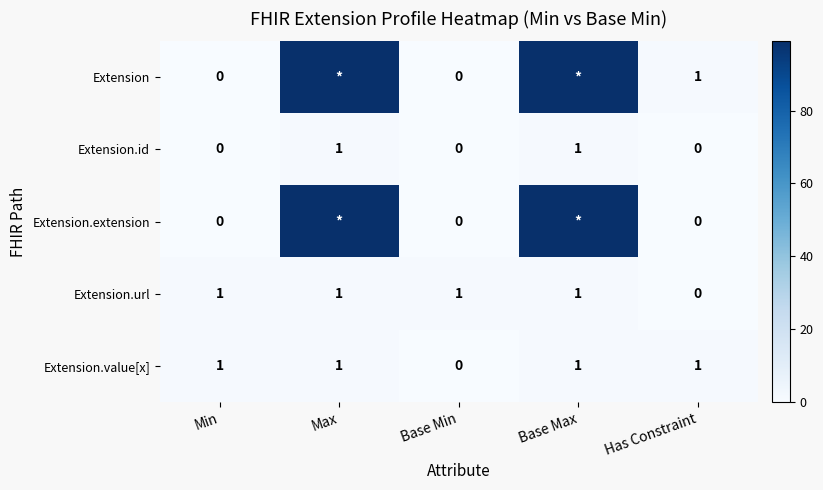

Is it true that Extension.id equals 1 at Max?

True